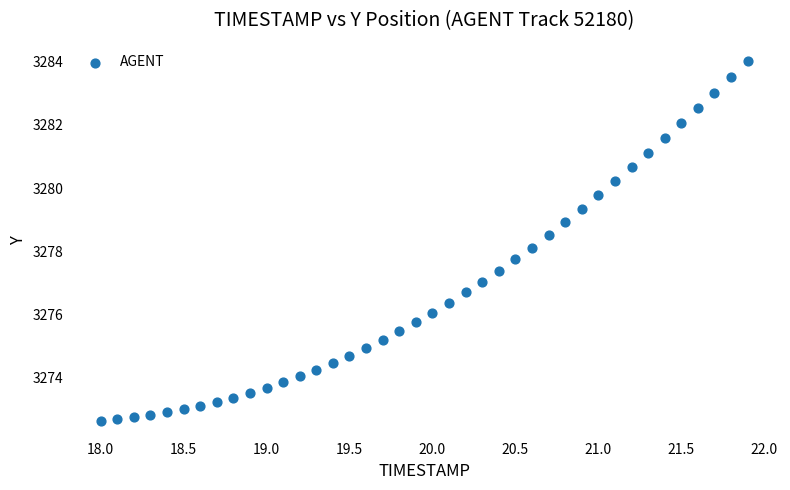

What is the range of X values (max minus min)?

3.9